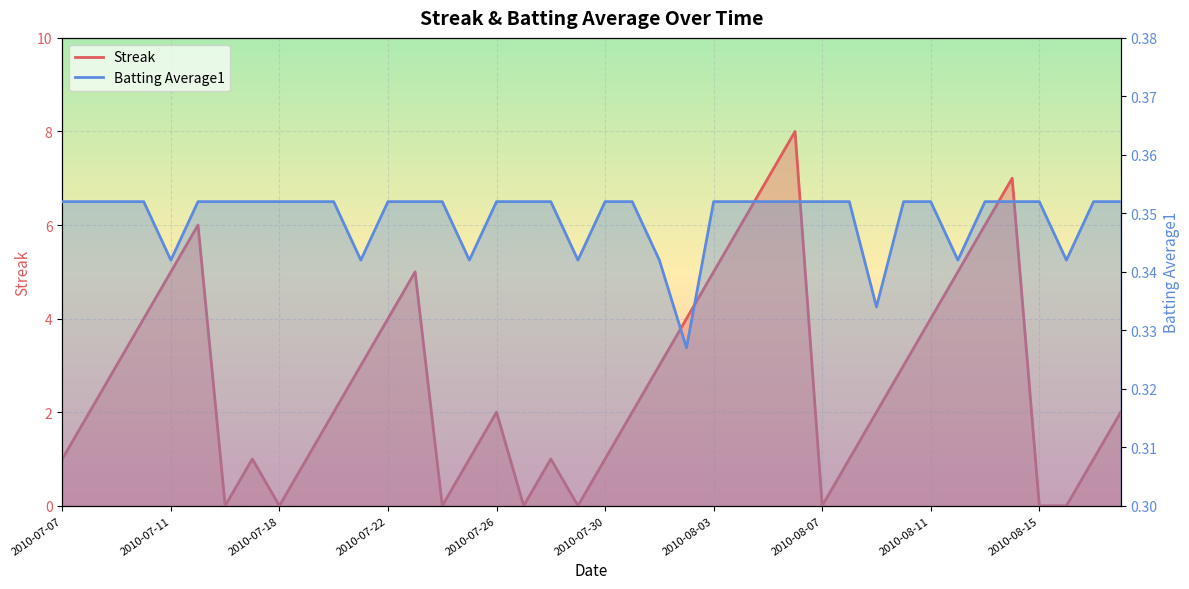

Rank the categories by Streak value from highest to lowest.

2010-08-06, 2010-08-05, 2010-08-14, 2010-07-15, 2010-08-04, 2010-08-13, 2010-07-11, 2010-07-23, 2010-08-03, 2010-08-12, 2010-07-10, 2010-07-22, 2010-08-02, 2010-08-11, 2010-07-09, 2010-07-21, 2010-08-01, 2010-08-10, 2010-07-08, 2010-07-20, 2010-07-26, 2010-07-31, 2010-08-09, 2010-08-18, 2010-07-07, 2010-07-17, 2010-07-19, 2010-07-25, 2010-07-28, 2010-07-30, 2010-08-08, 2010-08-17, 2010-07-16, 2010-07-18, 2010-07-24, 2010-07-27, 2010-07-29, 2010-08-07, 2010-08-15, 2010-08-16